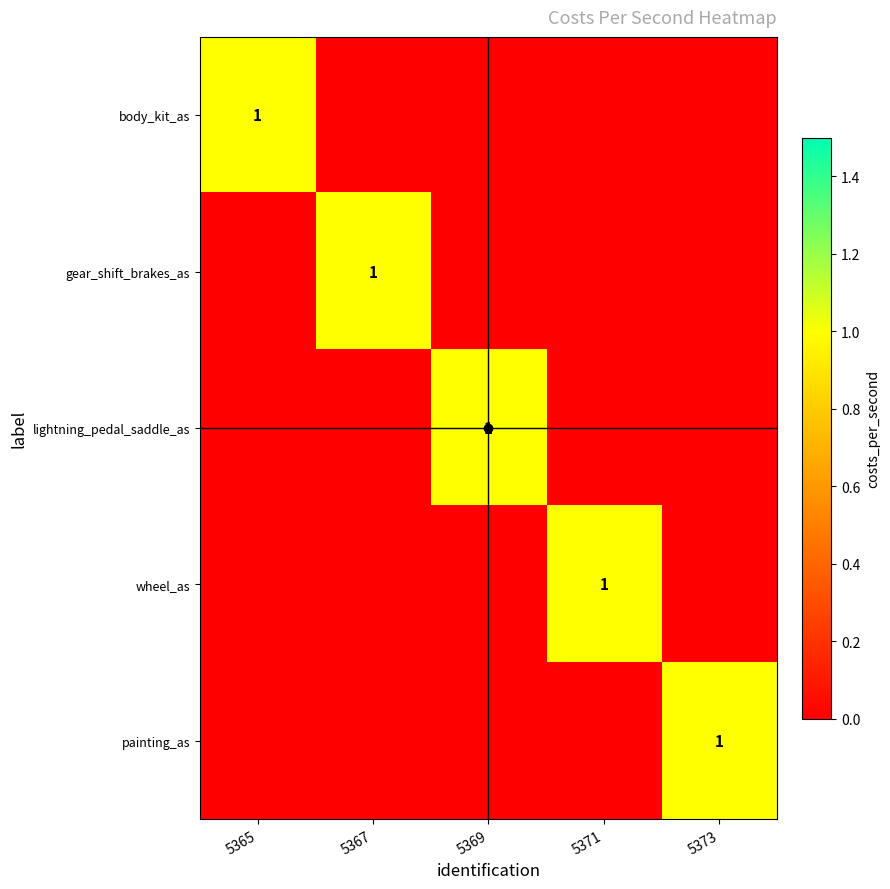

Is it true that gear_shift_brakes_as equals 1 at 5367?

True